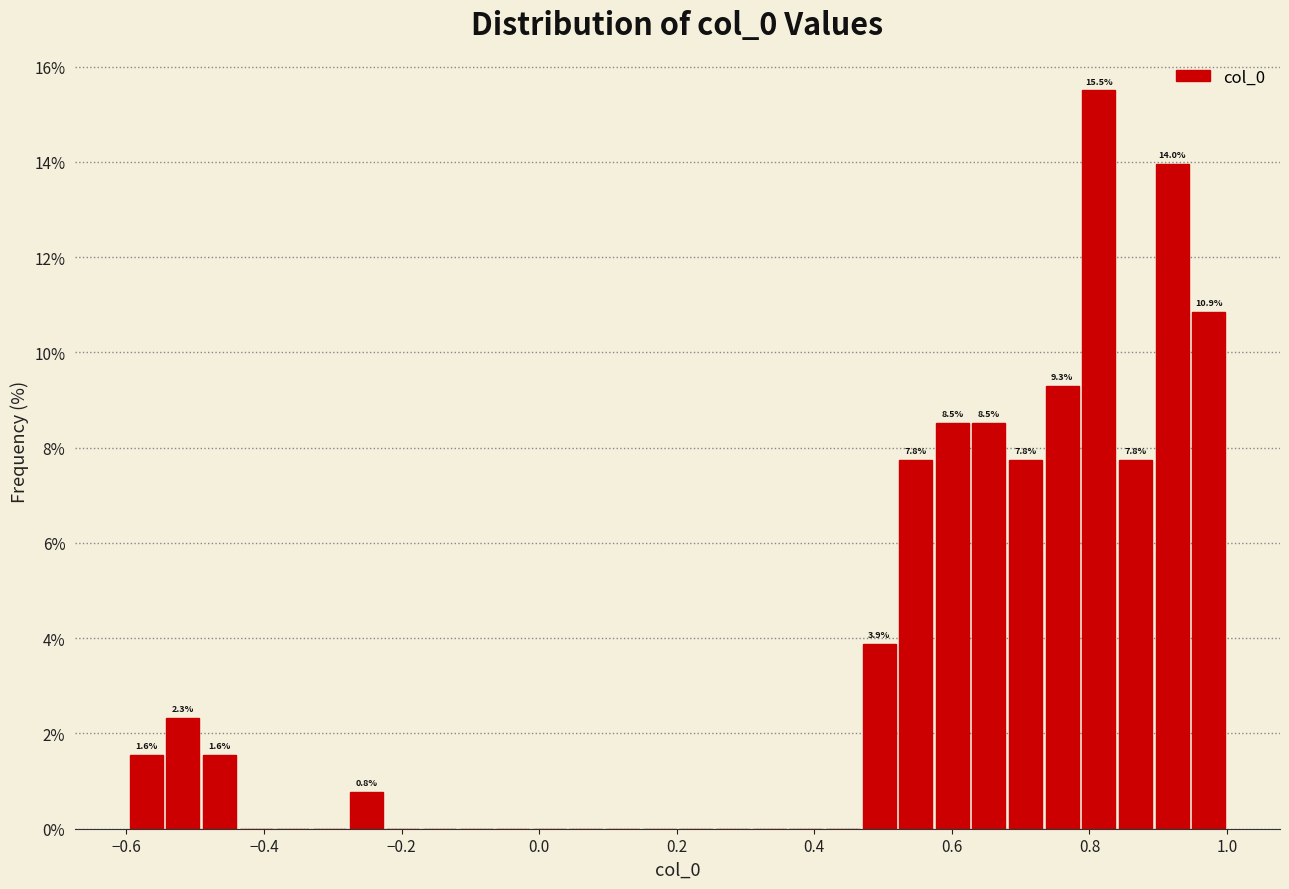

Around what value on the x-axis is the tallest bar? Give the approximate position of its centre, as read against the axis.

0.82